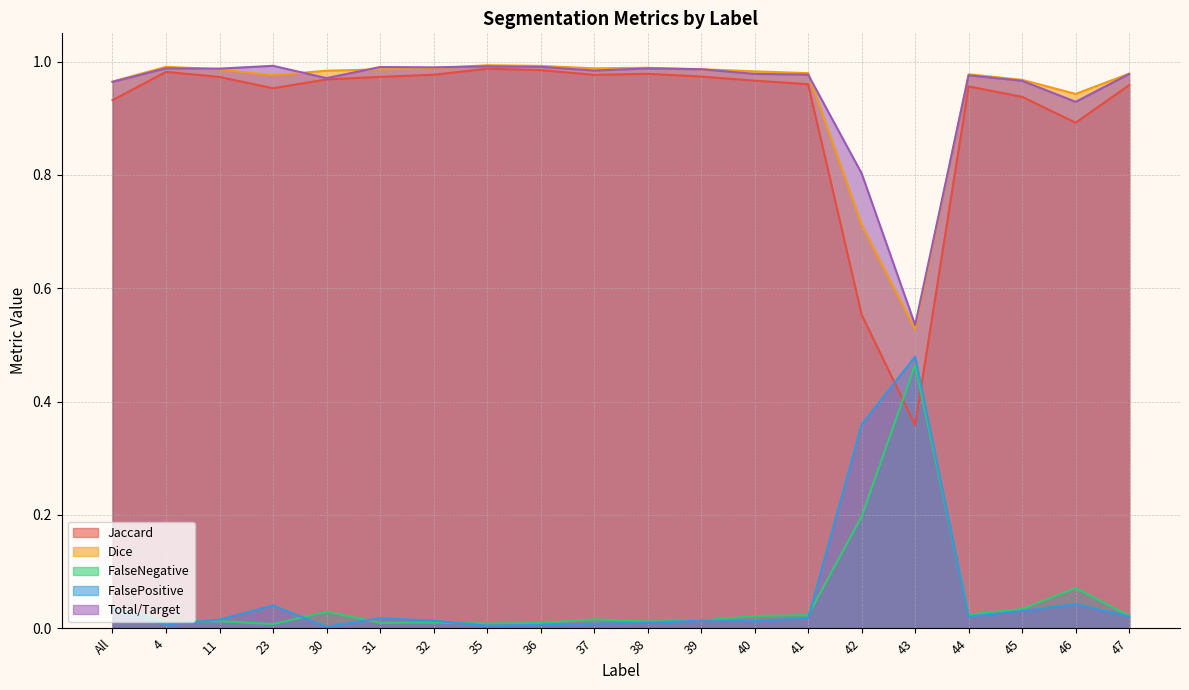

What is the difference between the highest and lowest values at 38?

1.0